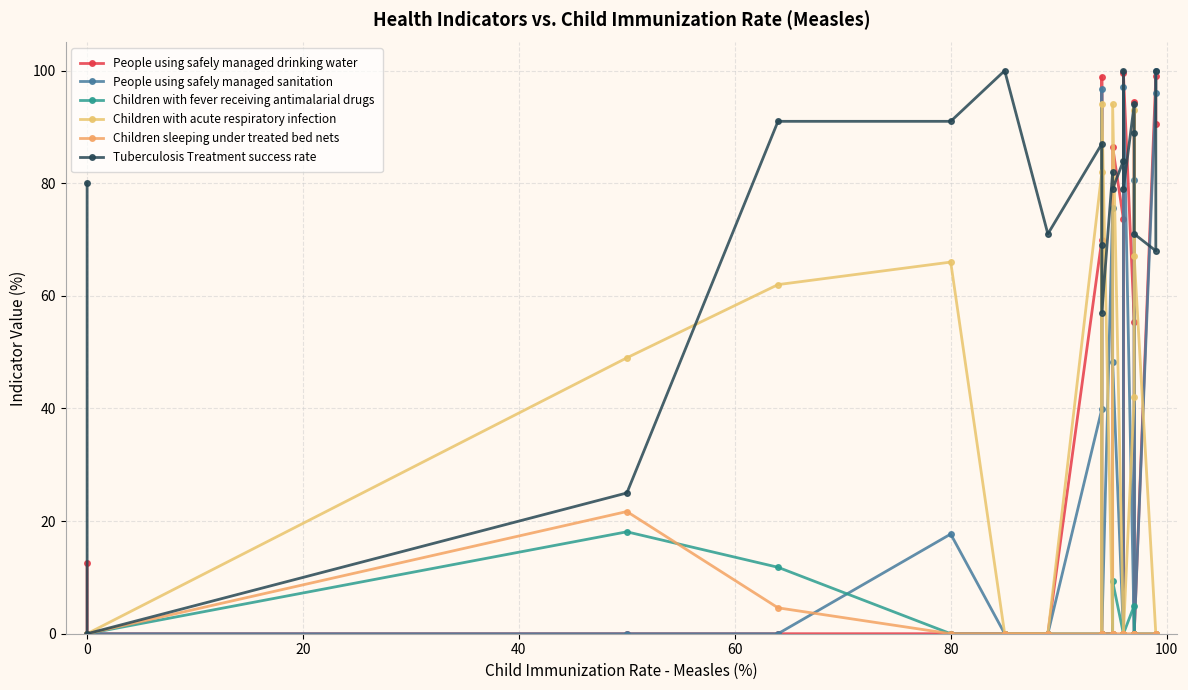

How many lines are shown in the chart?

6